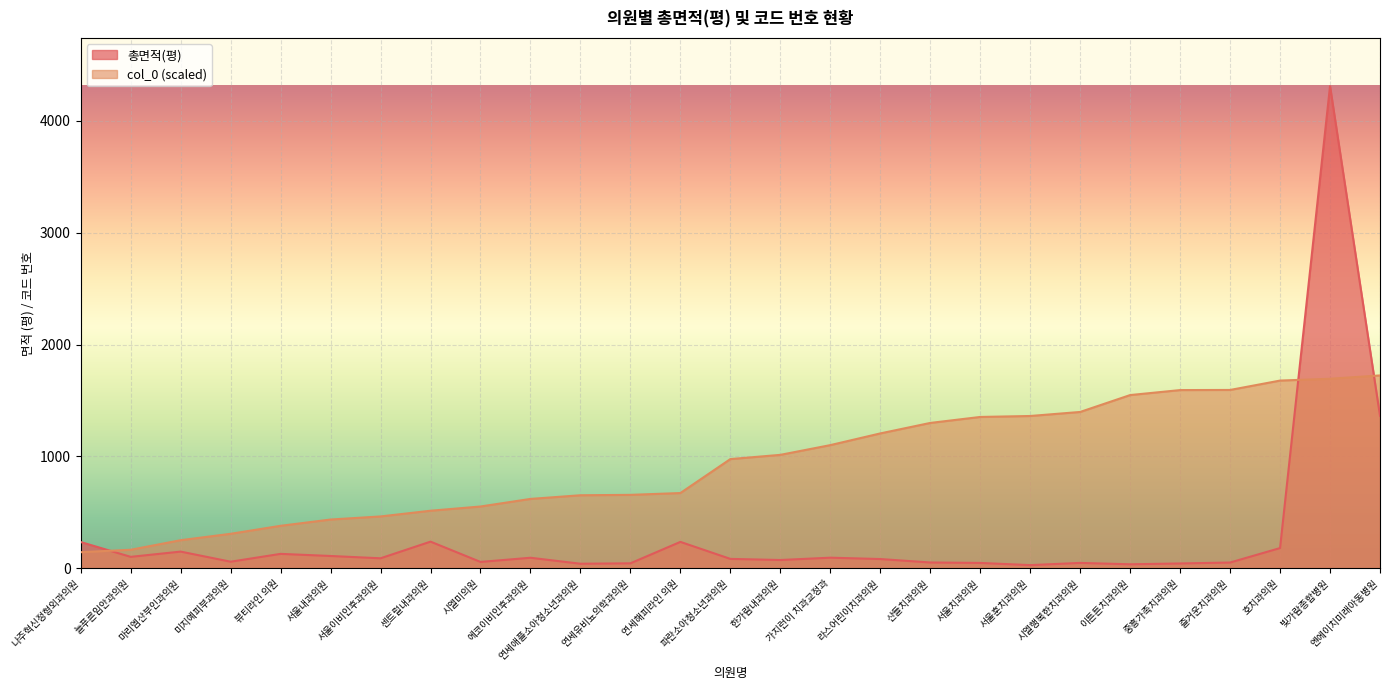

What is the greatest value displayed?

4309.2